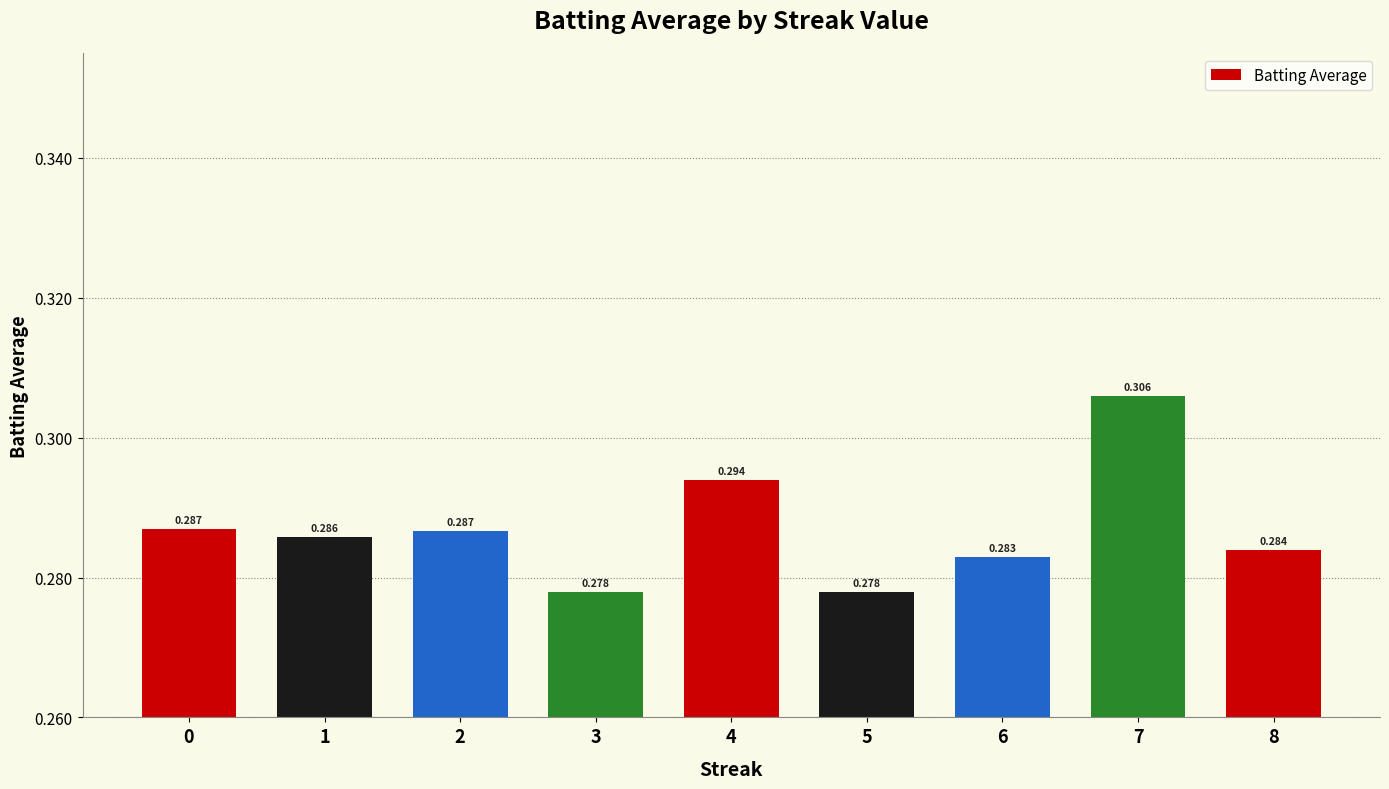

List the labels in order of value, largest first.

7, 4, 0, 2, 1, 8, 6, 3, 5